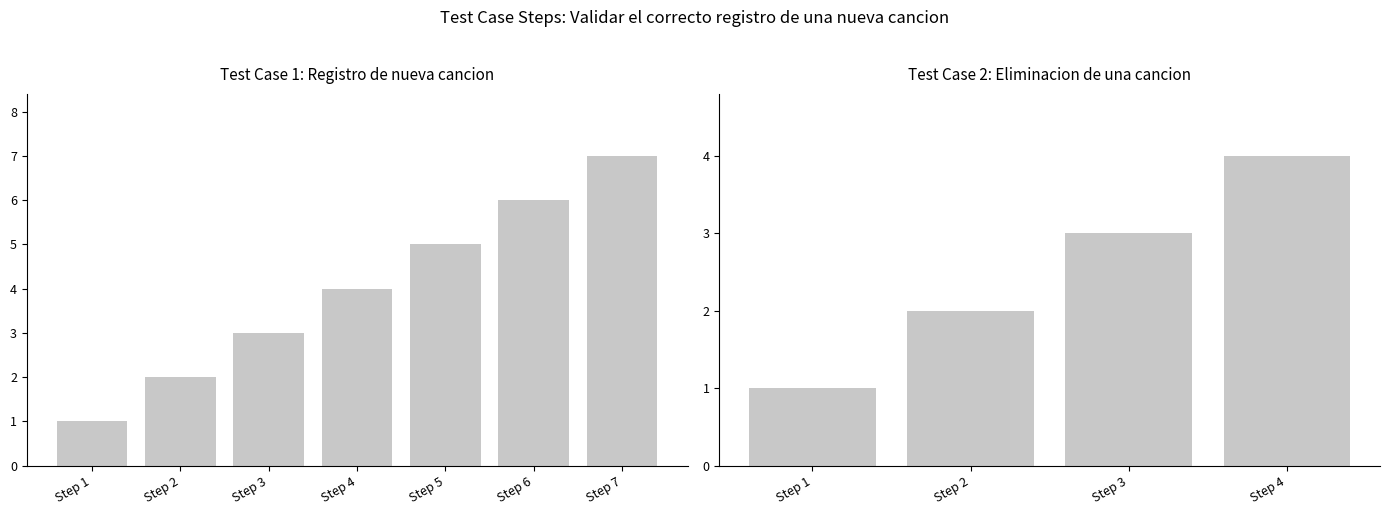

What is the minimum value shown in the chart?

1